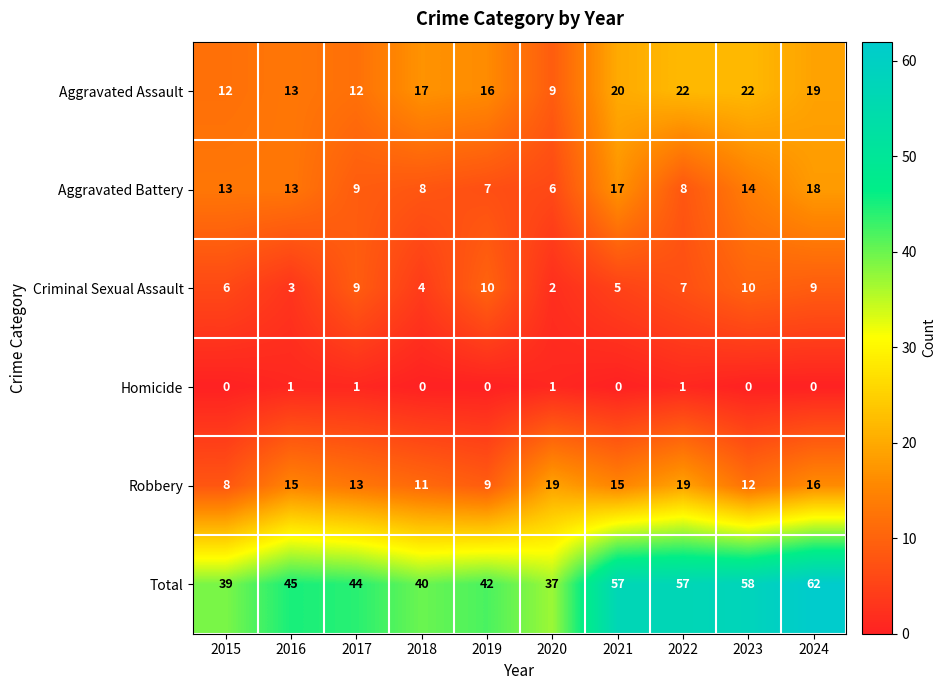

What is the total value across all series at 2022?

114